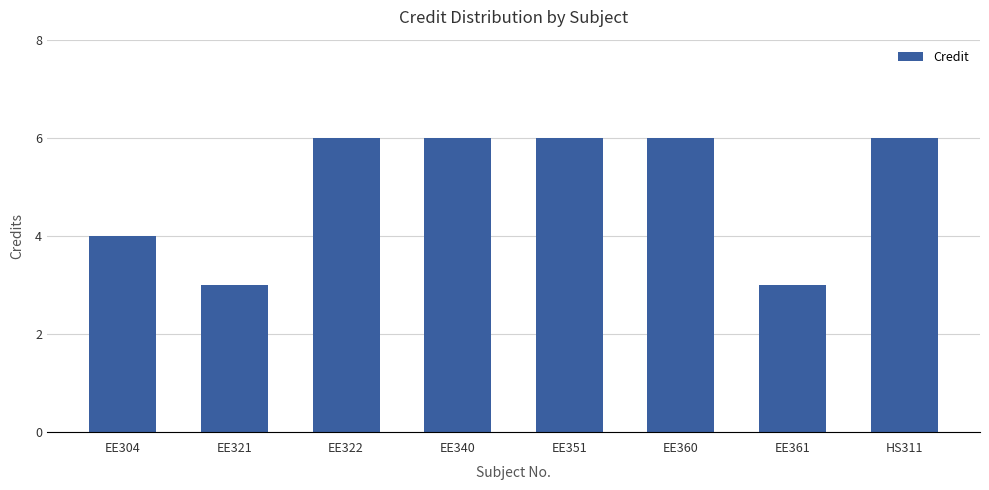

What position from the right is EE321?

7